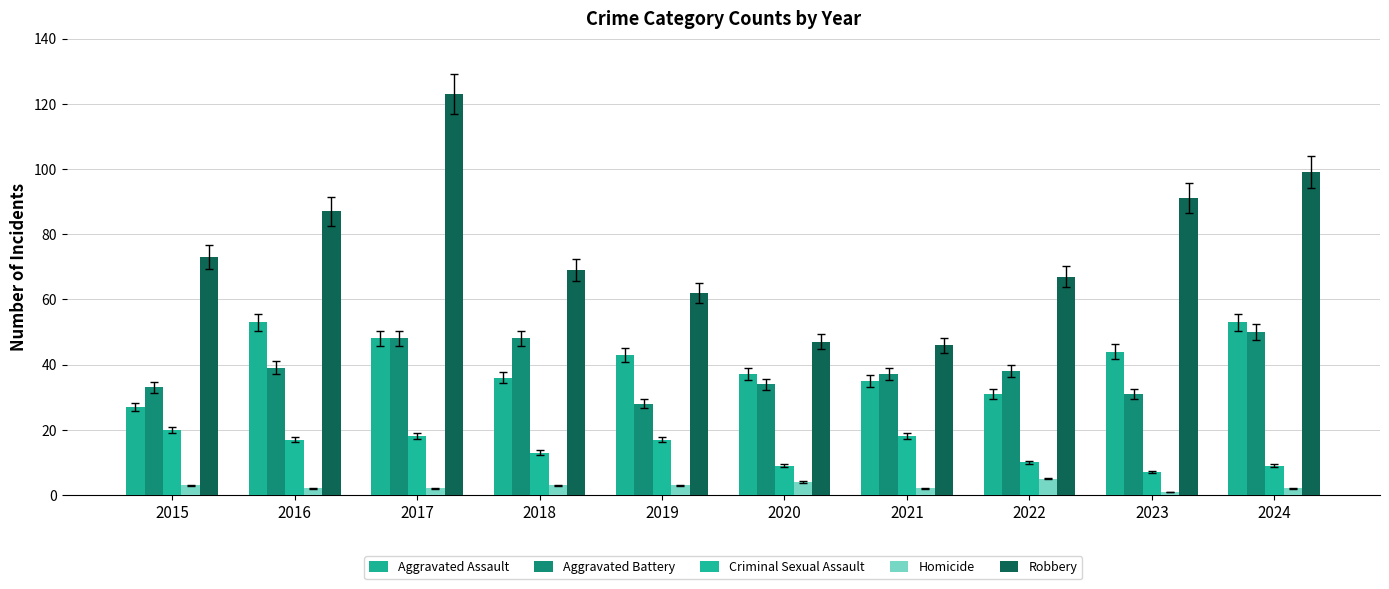

Which series changed the most between 2019 and 2020?

Robbery